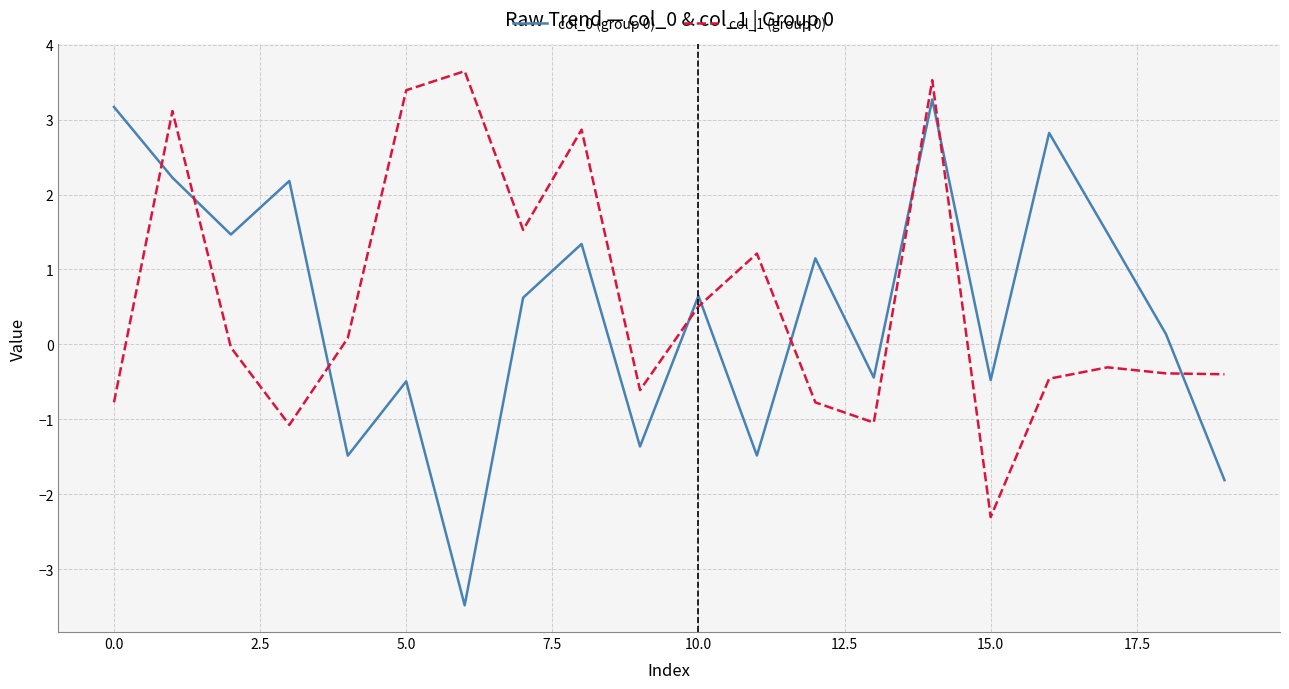

True or false: col_1 (group 0) and col_0 (group 0) cross at least once.

True